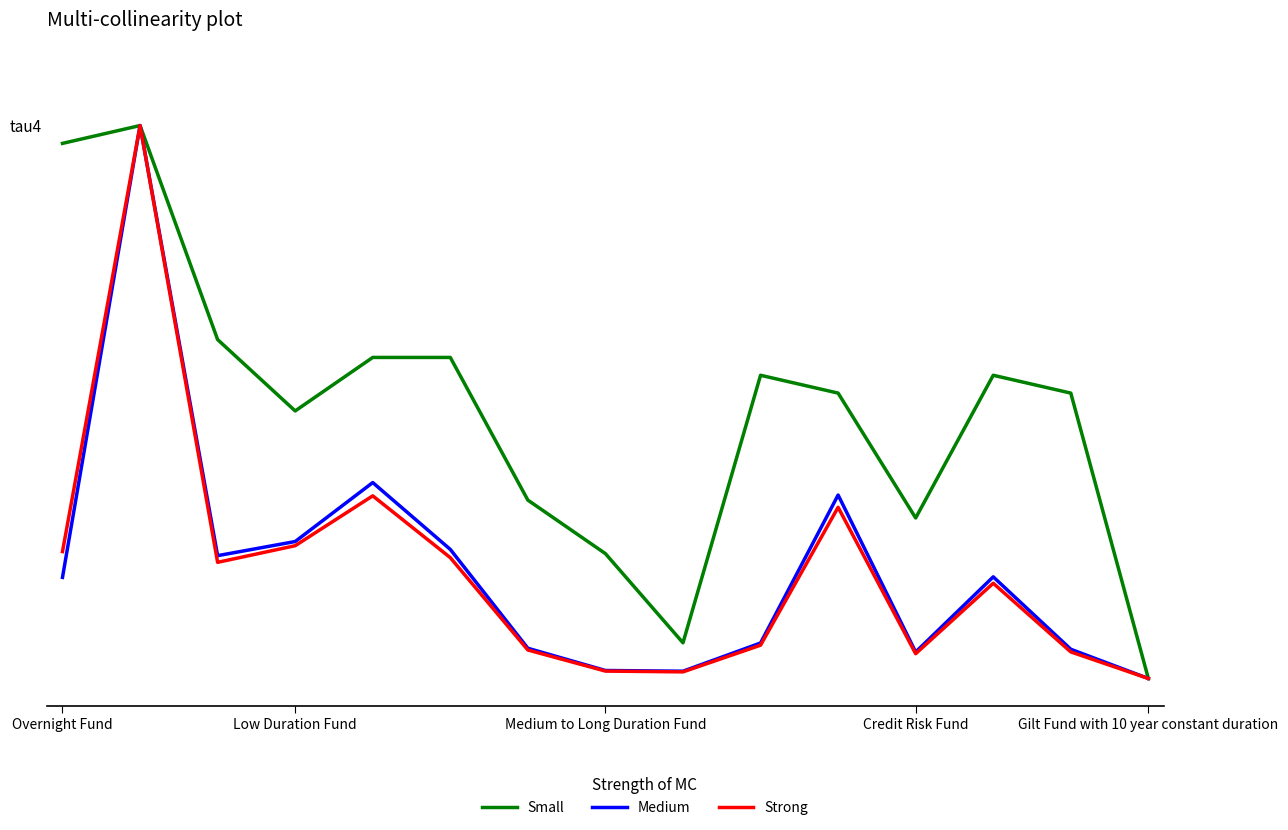

Is this an area chart (filled region under the line)?

No